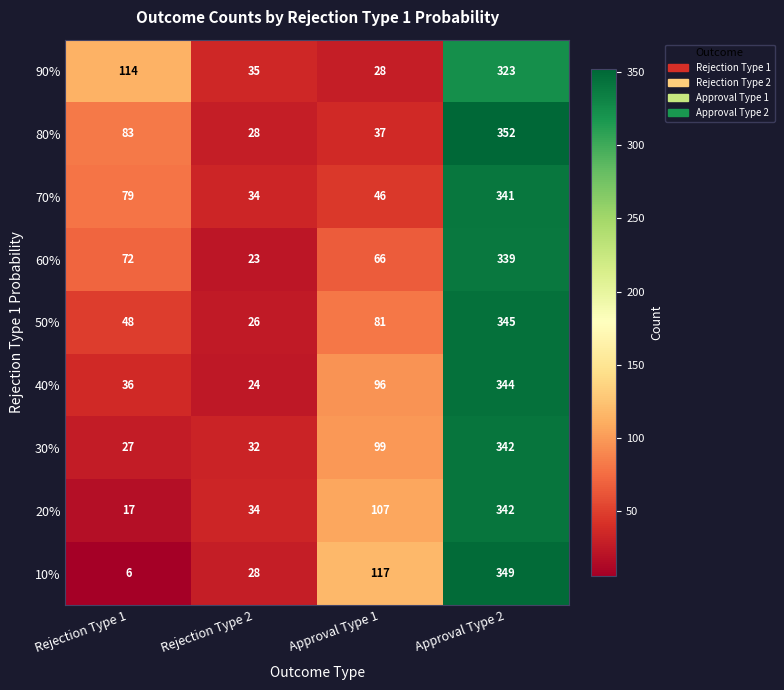

What is the maximum value shown in the chart?

352